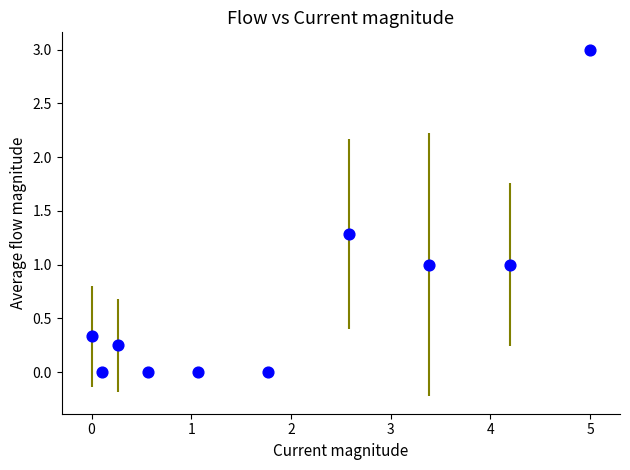

What is the range of Y values (max minus min)?

3.0